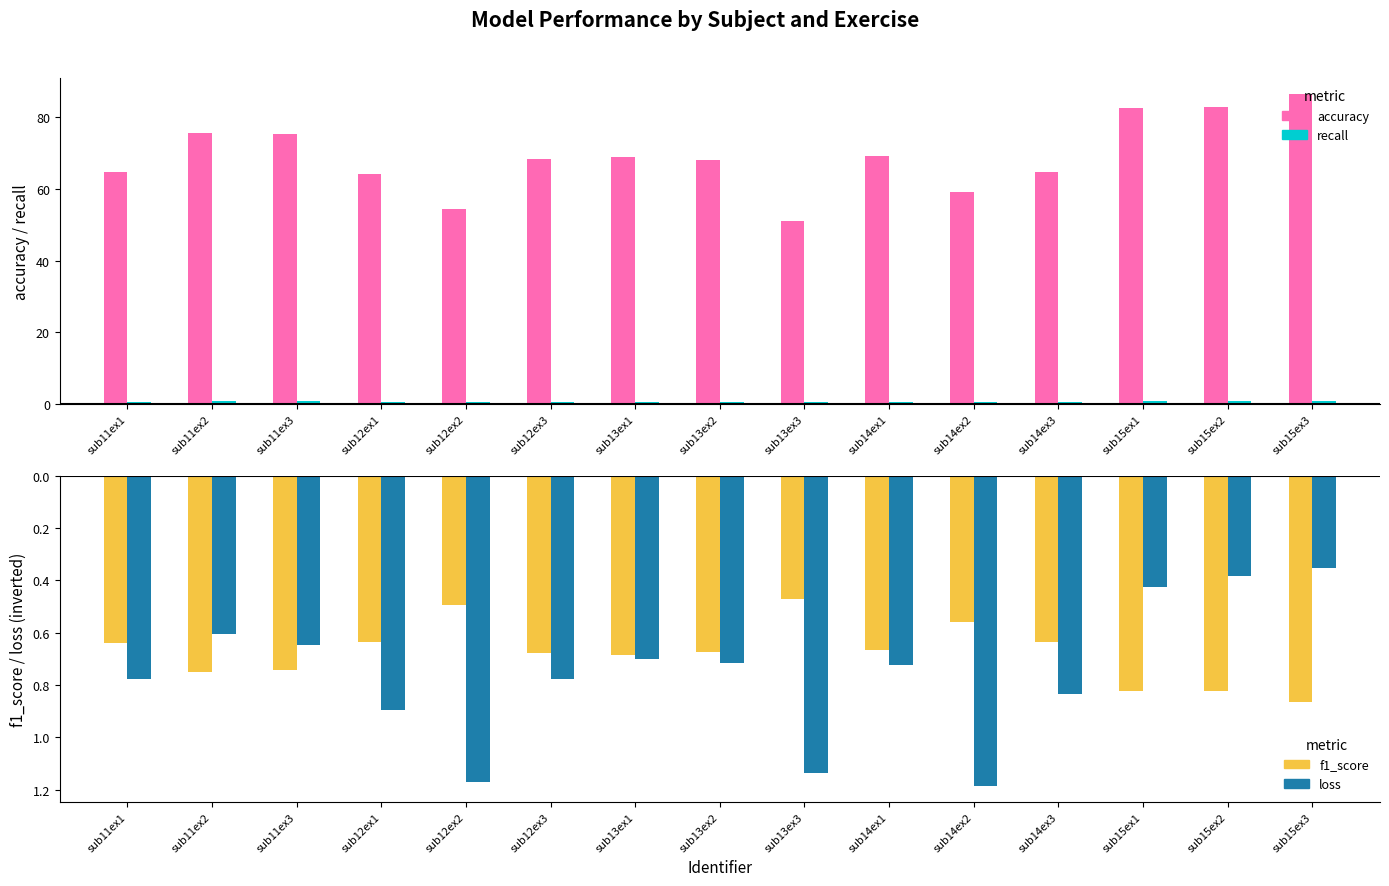

How many groups of bars are there?

15